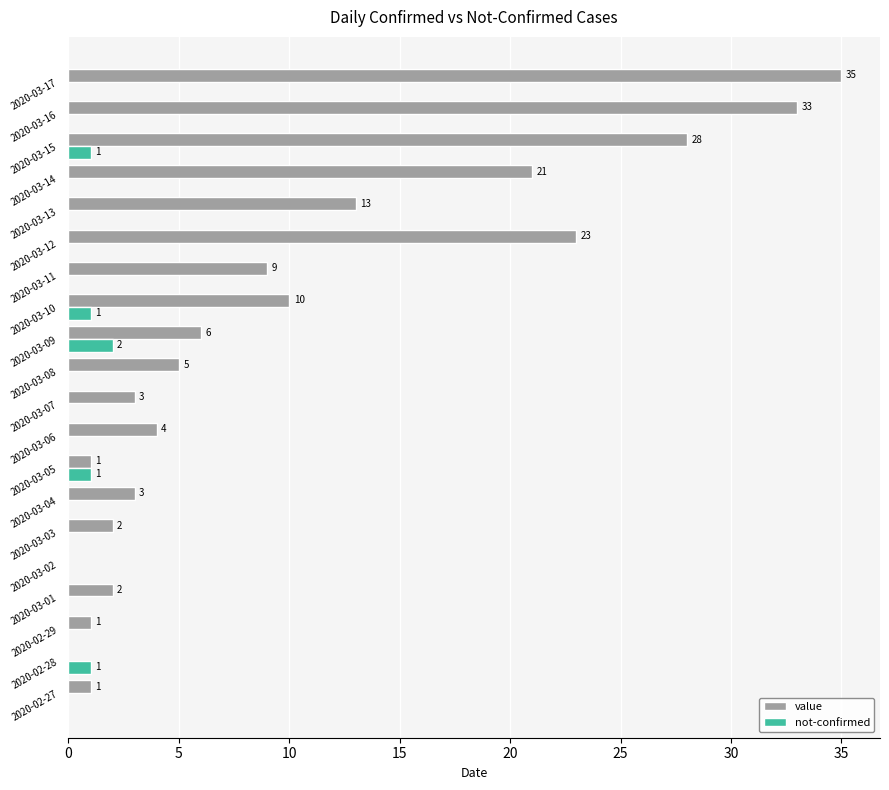

At which category is the sum across all series the highest?

2020-03-17